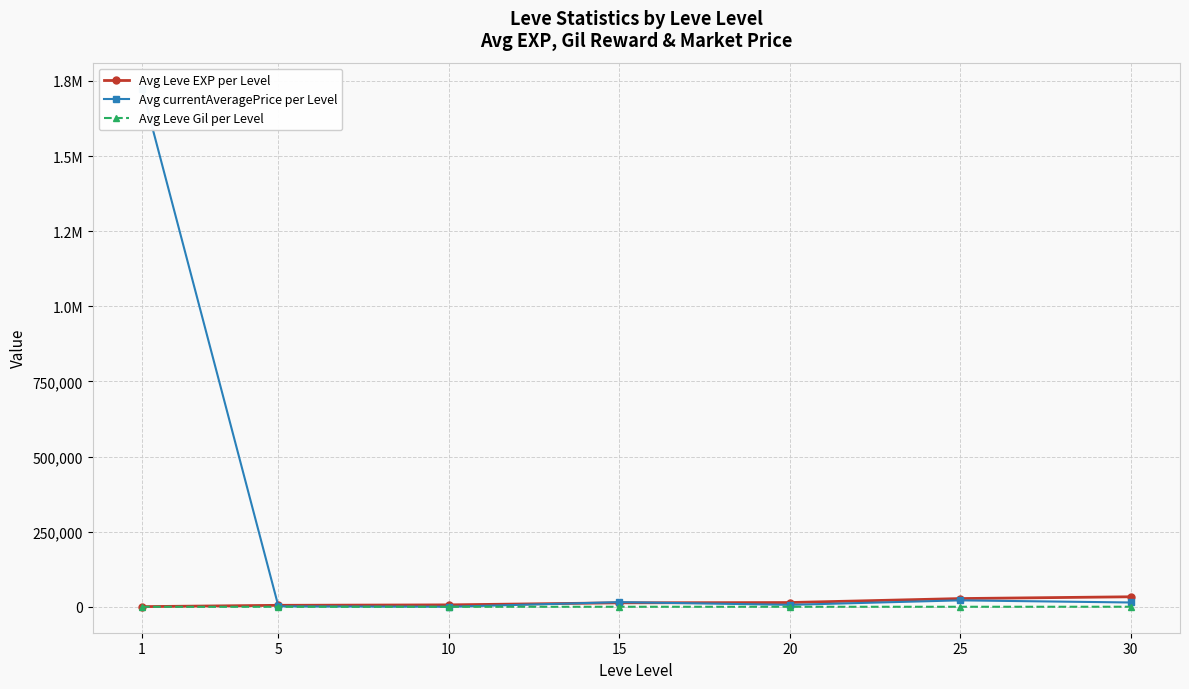

True or false: Avg currentAveragePrice per Level has a value of 2741 at 5.

False